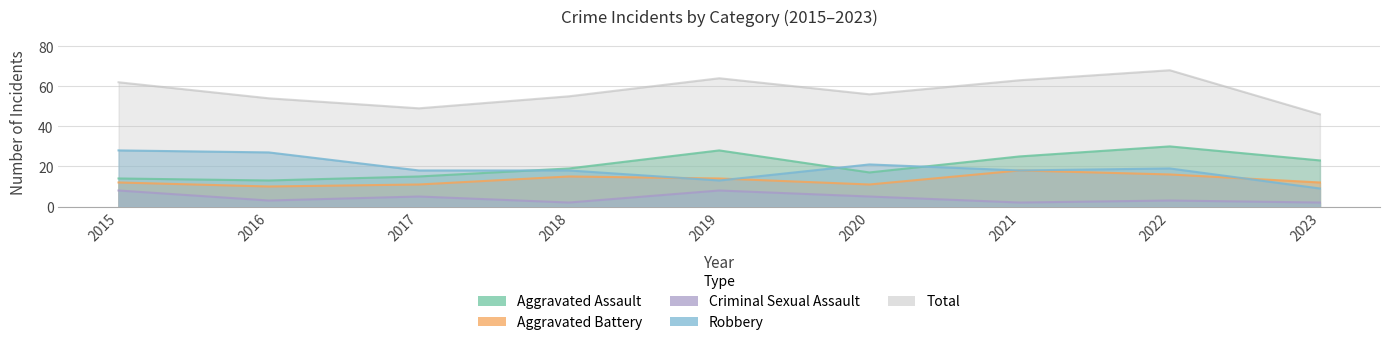

How many data points in Aggravated Battery are less than 12?

3